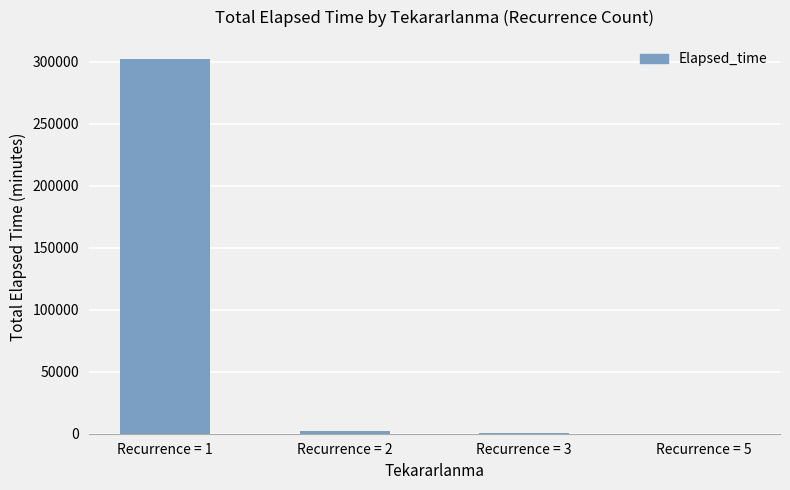

What is the greatest value displayed?

302605